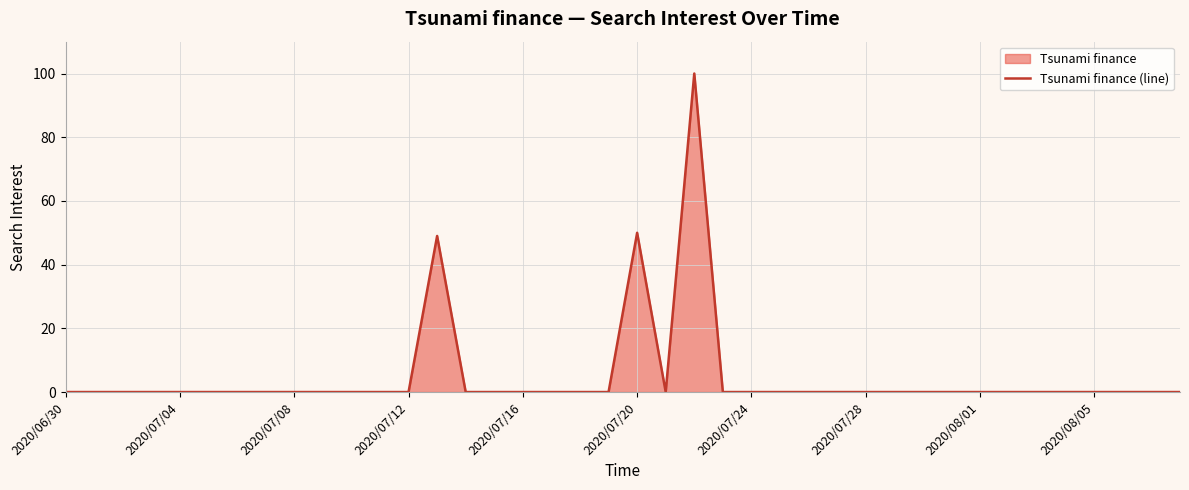

How many interior local peaks (higher than both neighbors) does the data have?

3